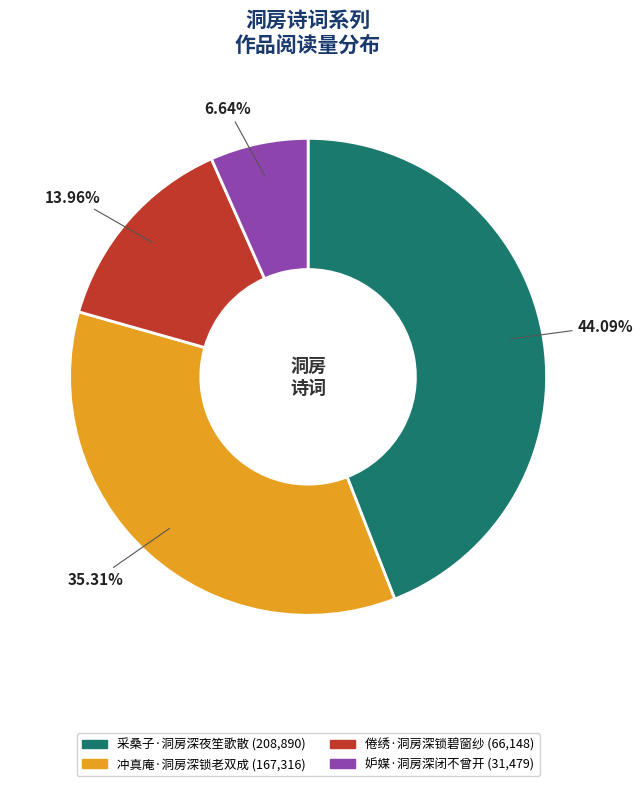

What percentage is the 采桑子·洞房深夜笙歌散 slice, to the nearest percent?

44%